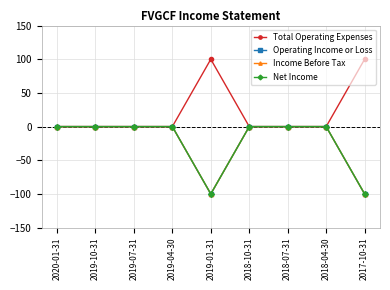

What is the sum of all Income Before Tax values?

-200